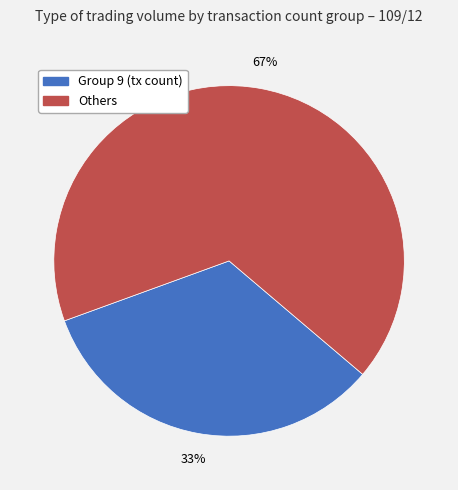

Is there any slice that represents more than half of the pie?

Yes